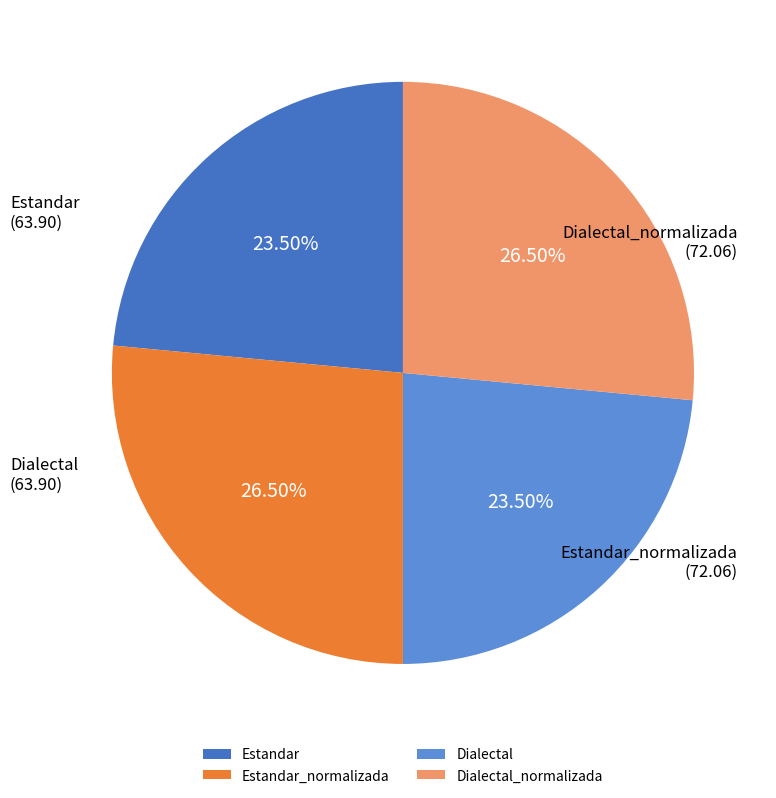

Is Estandar_normalizada the majority of the pie?

No